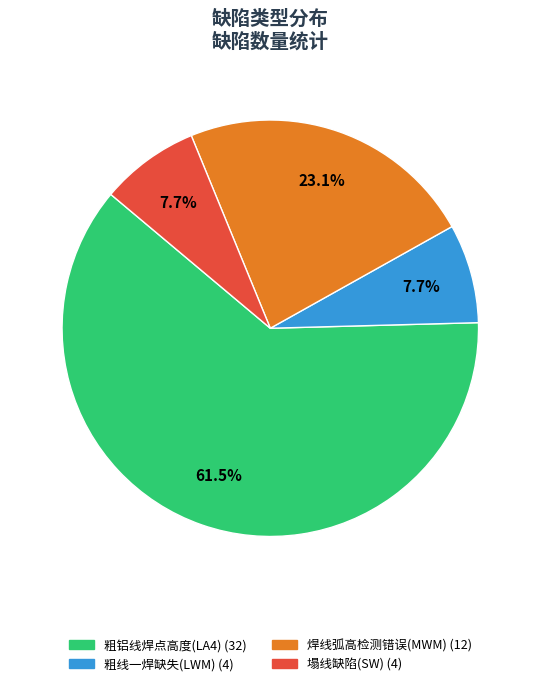

Does any single category account for the majority?

Yes